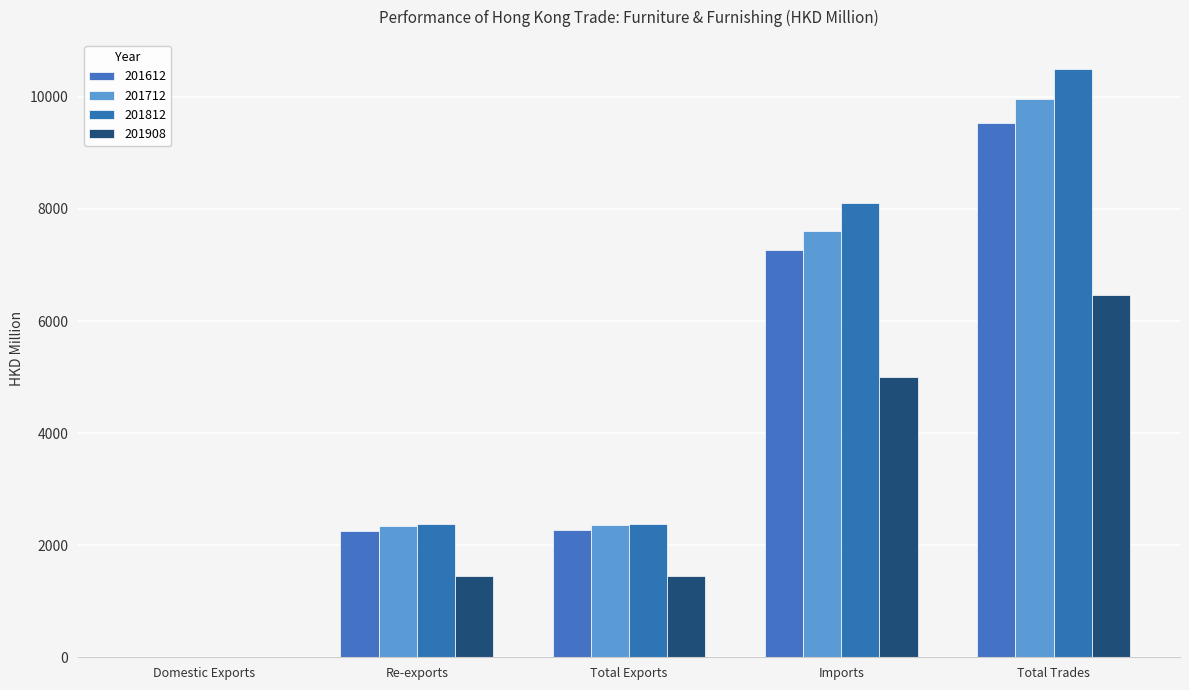

What is the value of the 201612 bar at the 2nd from the left?

2250.0